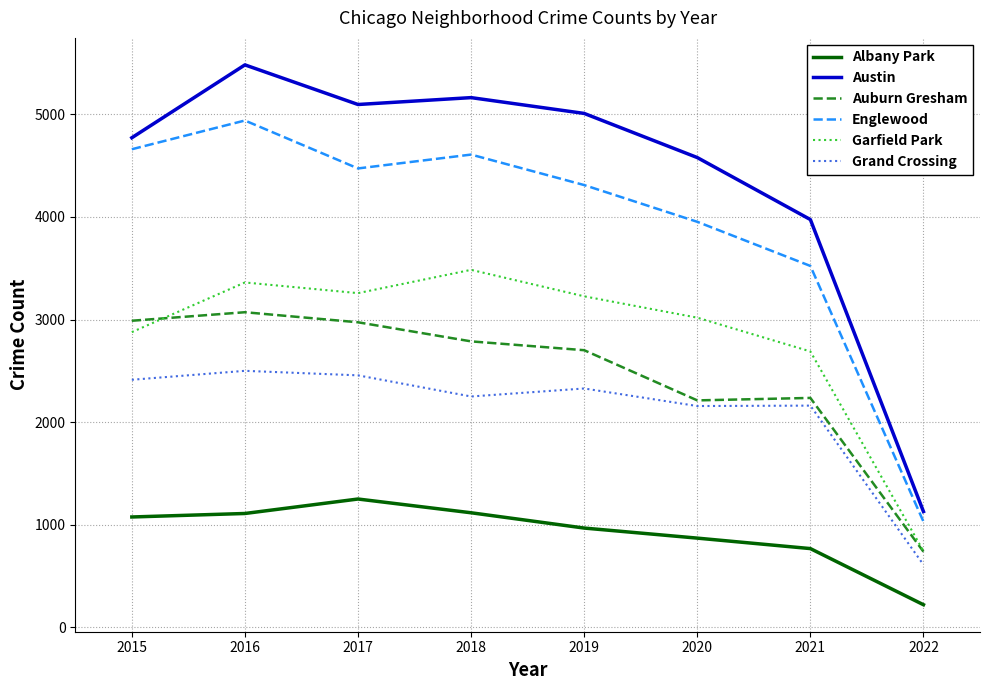

What are all the series names shown in the legend?

Albany Park, Austin, Auburn Gresham, Englewood, Garfield Park, Grand Crossing